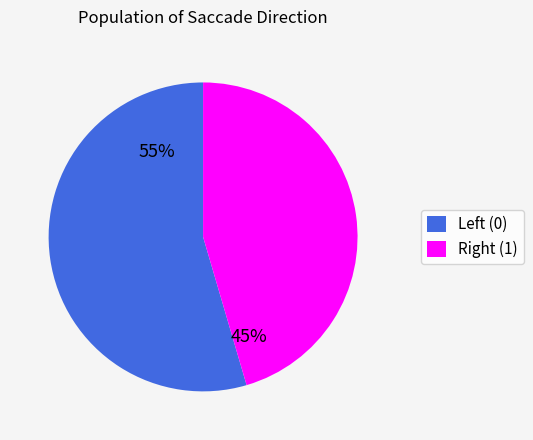

Count the number of slices in the pie.

2